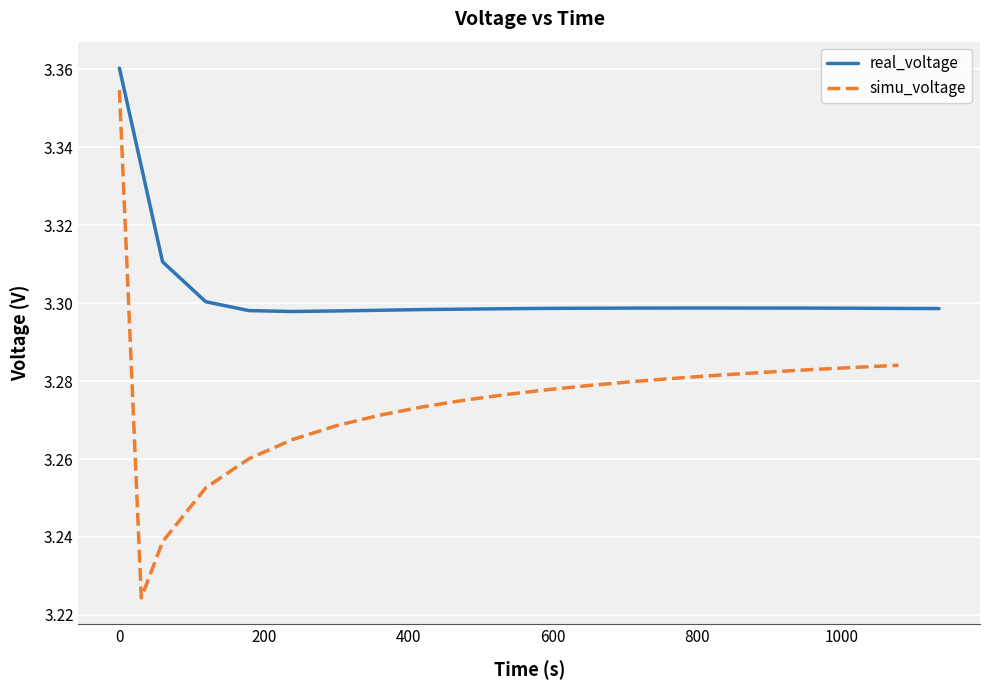

True or false: simu_voltage and real_voltage cross at least once.

False